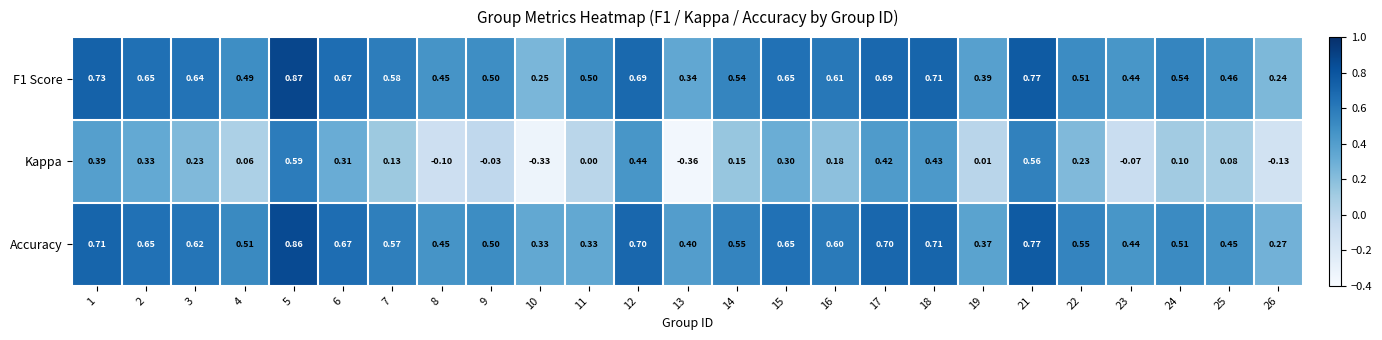

Is the value of Accuracy at 6 greater than the value of Kappa at 2?

Yes